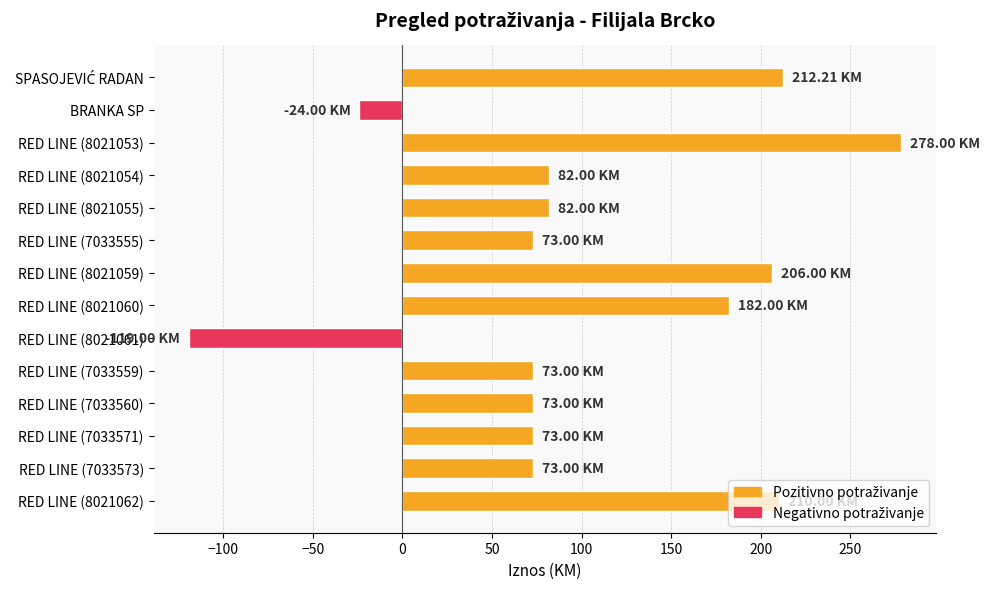

Between RED LINE (7033560) and RED LINE (8021062), which is larger?

RED LINE (8021062)